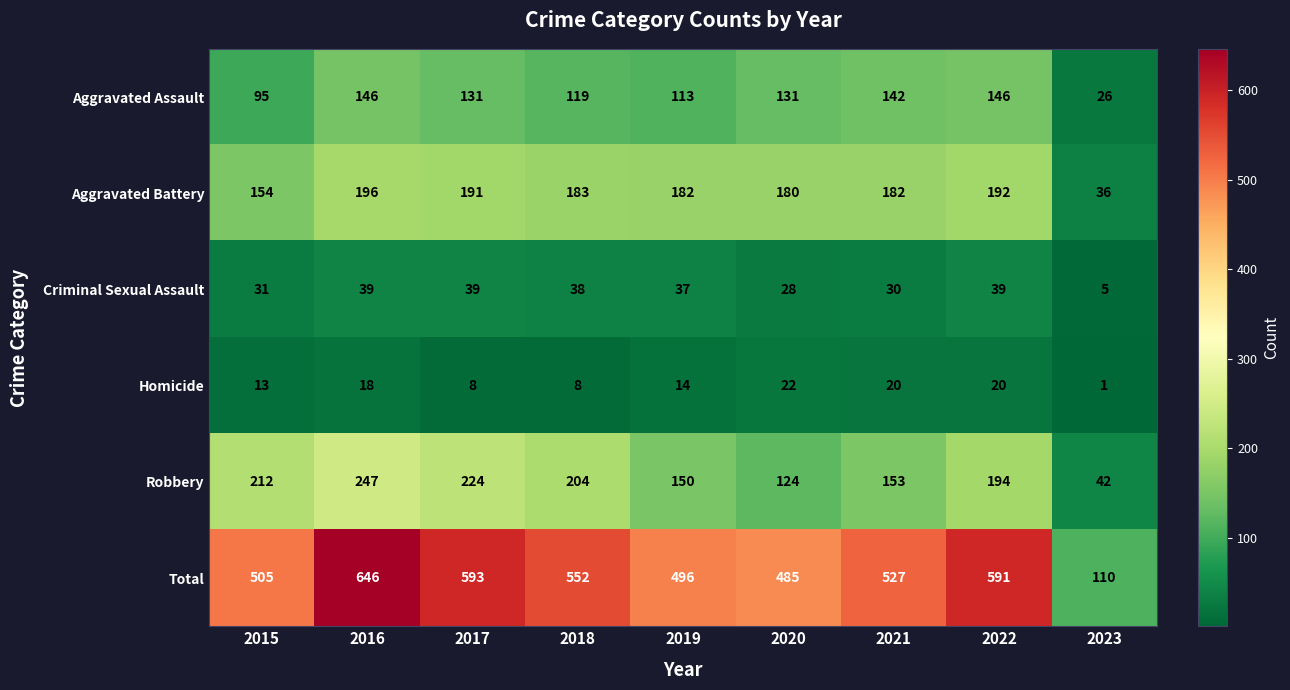

What is the minimum value for Aggravated Battery?

36